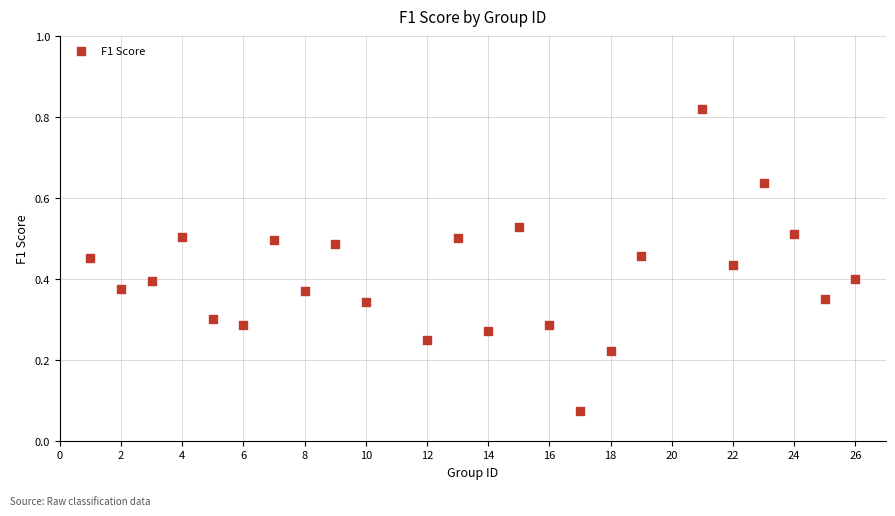

What is the range of Y values (max minus min)?

0.7